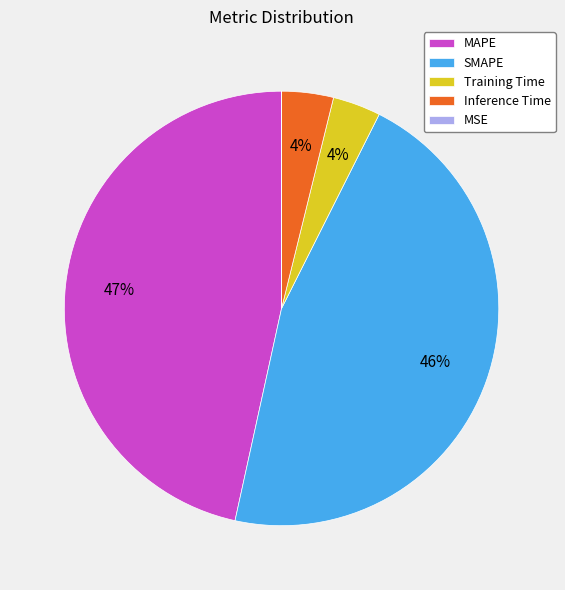

The SMAPE slice represents 46% of the pie. True or false?

True